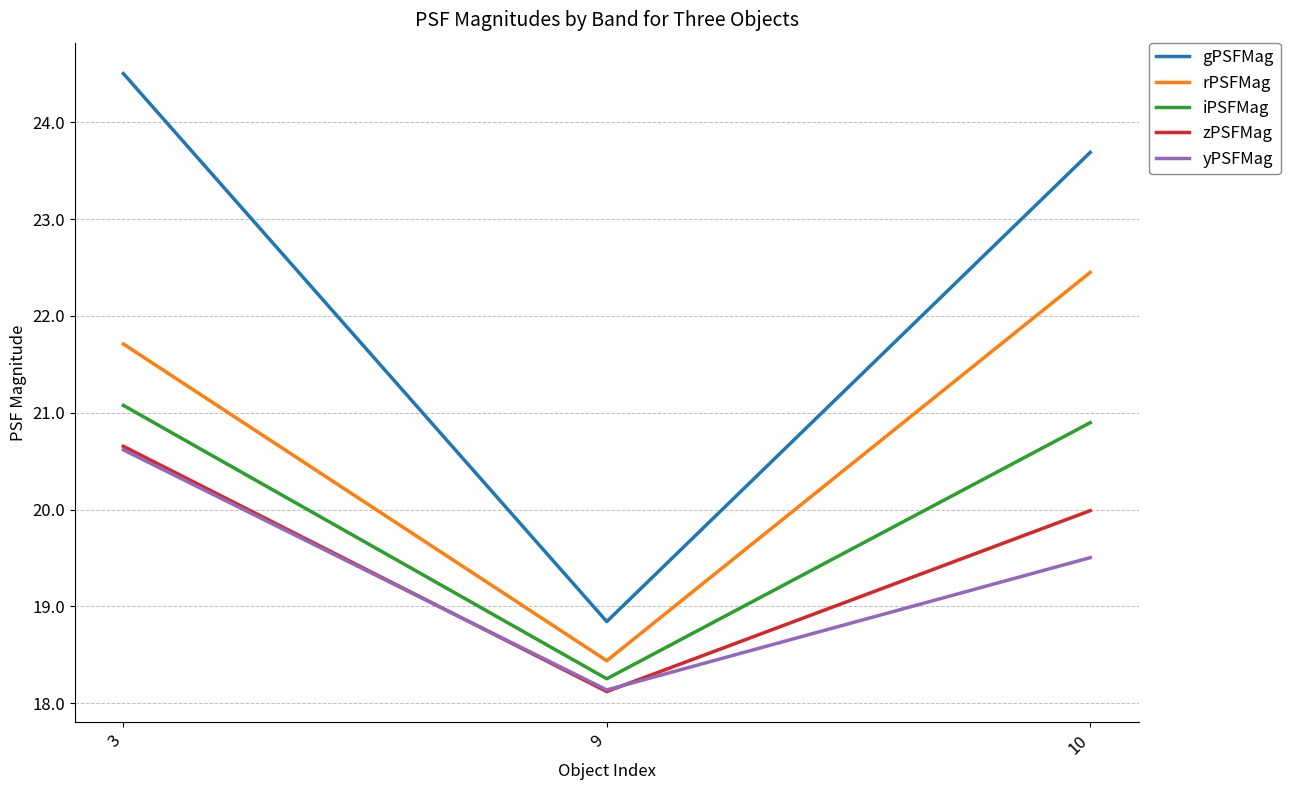

What is the sum of the gPSFMag values at 9 and 10?

42.5